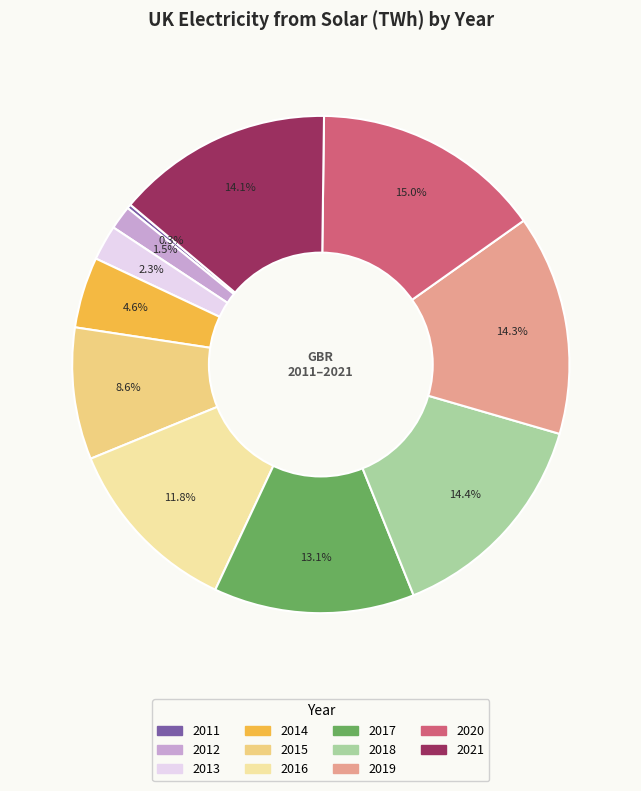

The 2019 slice represents 14% of the pie. True or false?

True